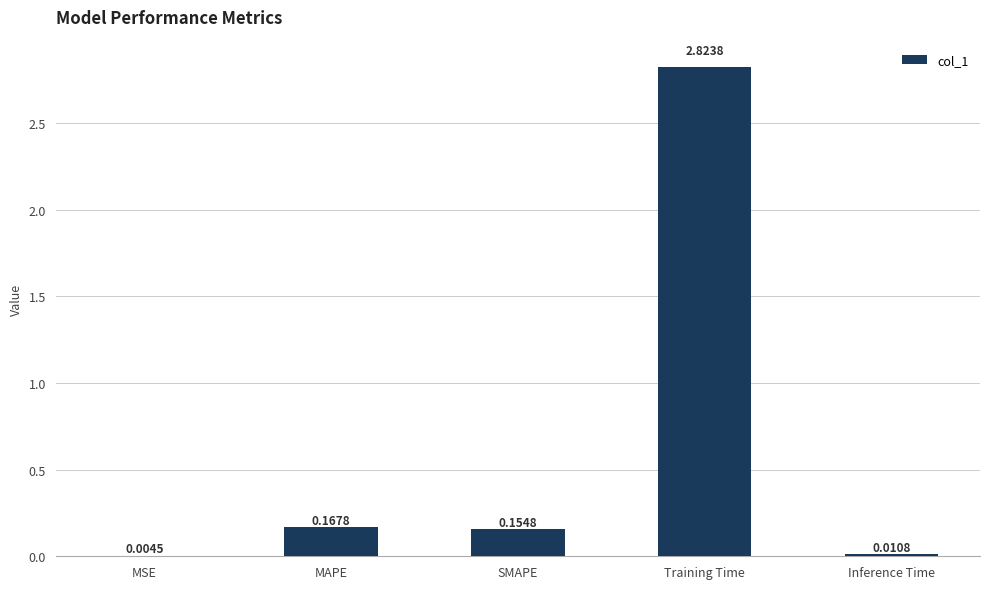

At which label is the value closest to 1?

MAPE